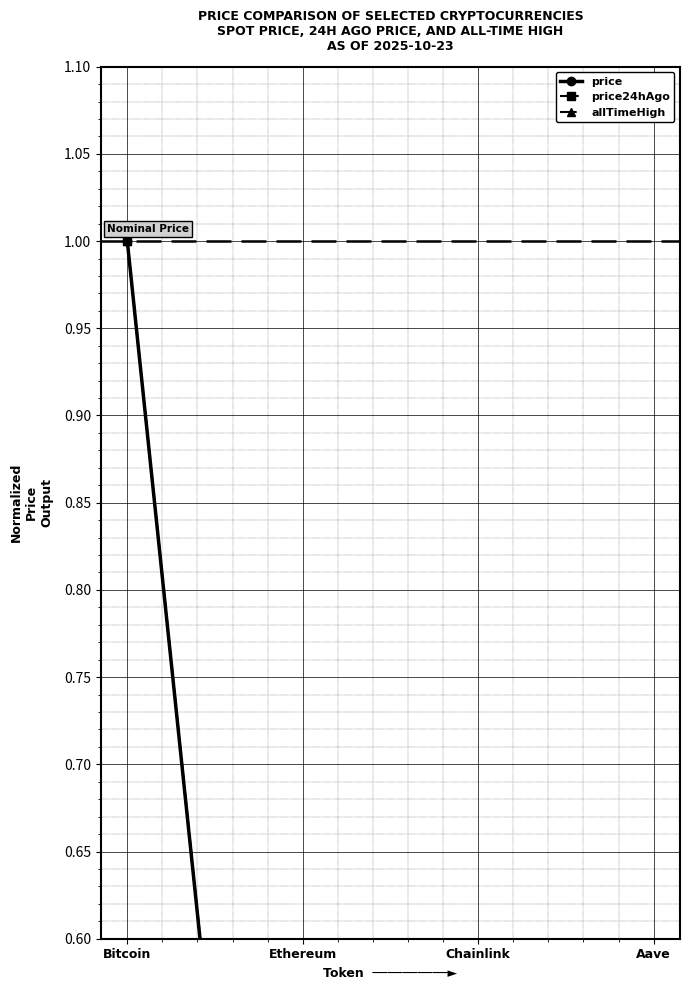

Reading left to right, list all the values displayed in this chart.

price: Bitcoin=1.0	Ethereum=0.0	Chainlink=0.0	Aave=0.0
price24hAgo: Bitcoin=1.0	Ethereum=0.0	Chainlink=0.0	Aave=0.0
allTimeHigh: Bitcoin=1.0	Ethereum=0.0	Chainlink=0.0	Aave=0.0